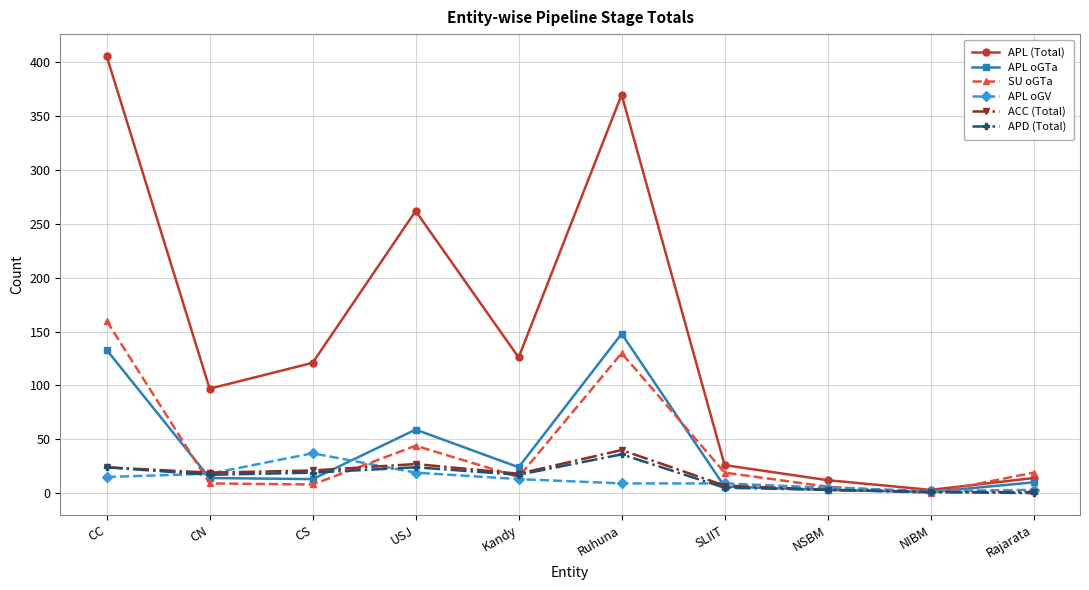

In APL (Total), how many points are higher than both neighbors (excluding endpoints)?

2